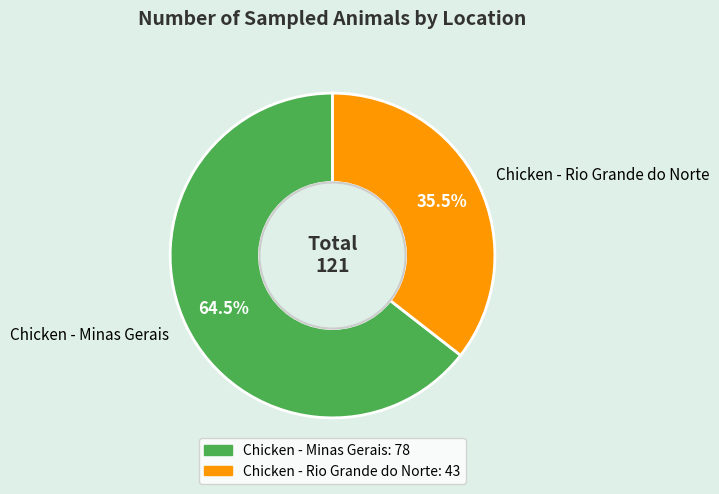

Which category has the biggest portion of the pie?

Chicken - Minas Gerais